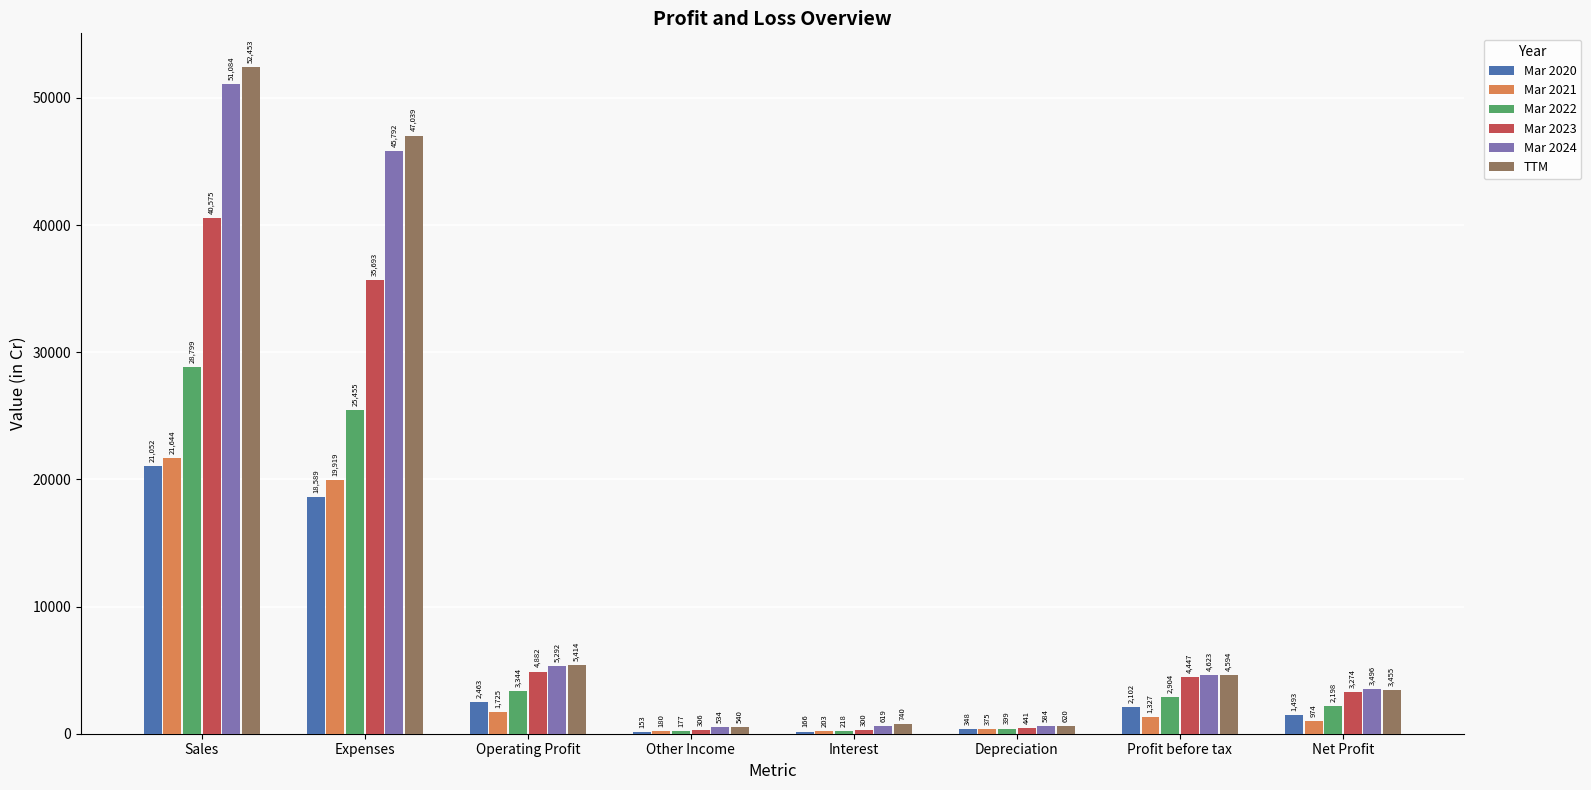

Which series has the largest total across all categories?

TTM